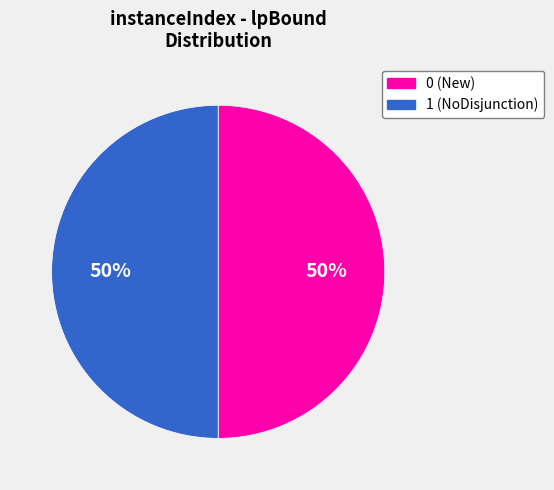

Is it true that 1 (NoDisjunction) is 36% of the pie?

False